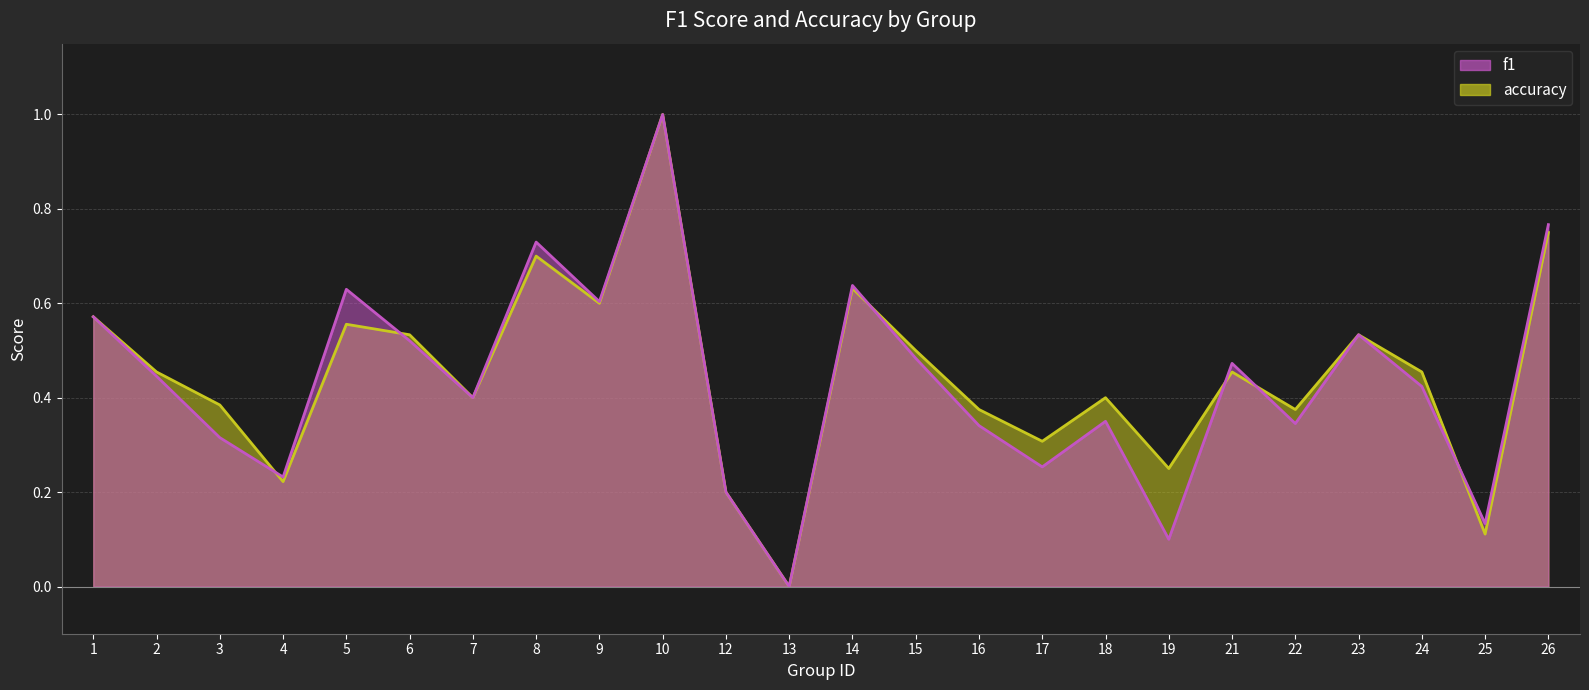

Reading left to right, what are all the values shown in this chart?

f1: 1=0.6	2=0.4	3=0.3	4=0.2	5=0.6	6=0.5	7=0.4	8=0.7	9=0.6	10=1.0	12=0.2	13=0.0	14=0.6	15=0.5	16=0.3	17=0.3	18=0.3	19=0.1	21=0.5	22=0.3	23=0.5	24=0.4	25=0.1	26=0.8
accuracy: 1=0.6	2=0.5	3=0.4	4=0.2	5=0.6	6=0.5	7=0.4	8=0.7	9=0.6	10=1.0	12=0.2	13=0.0	14=0.6	15=0.5	16=0.4	17=0.3	18=0.4	19=0.2	21=0.5	22=0.4	23=0.5	24=0.5	25=0.1	26=0.8